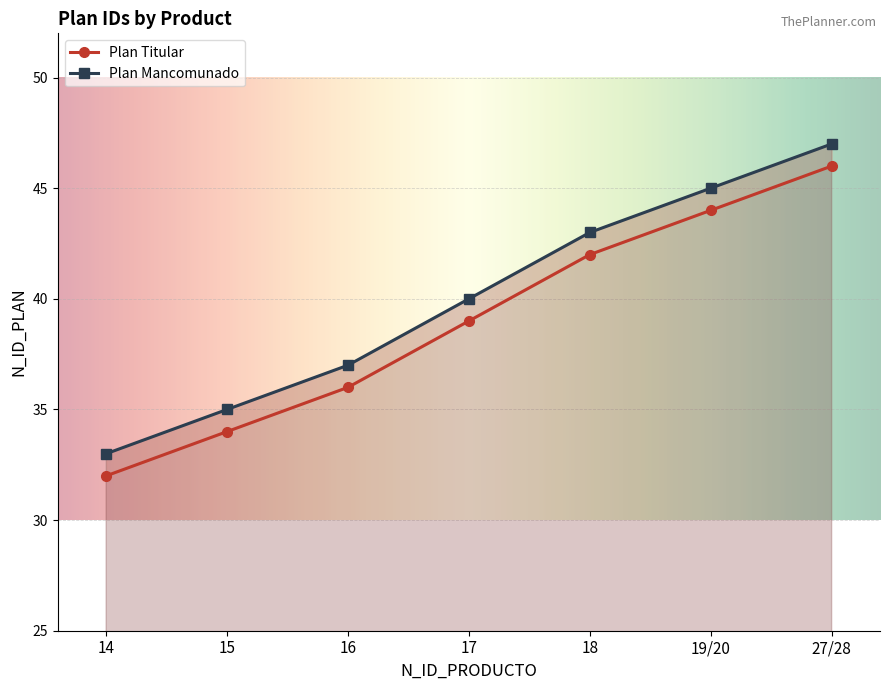

At how many categories does at least one series exceed 33?

6